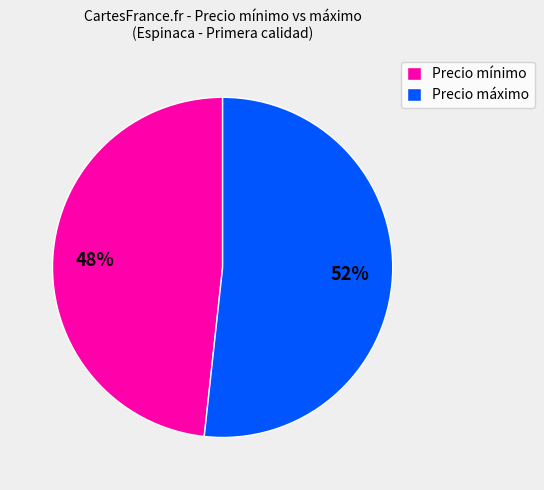

To the nearest percent, what portion does Precio mínimo represent?

48%